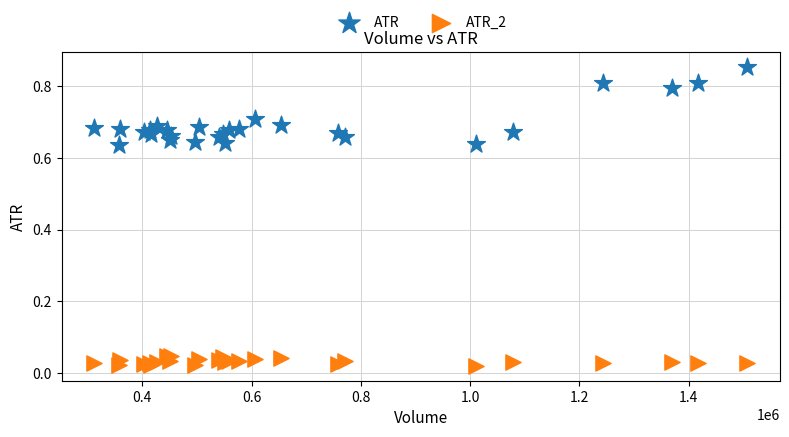

Which series contains the highest Y value?

ATR